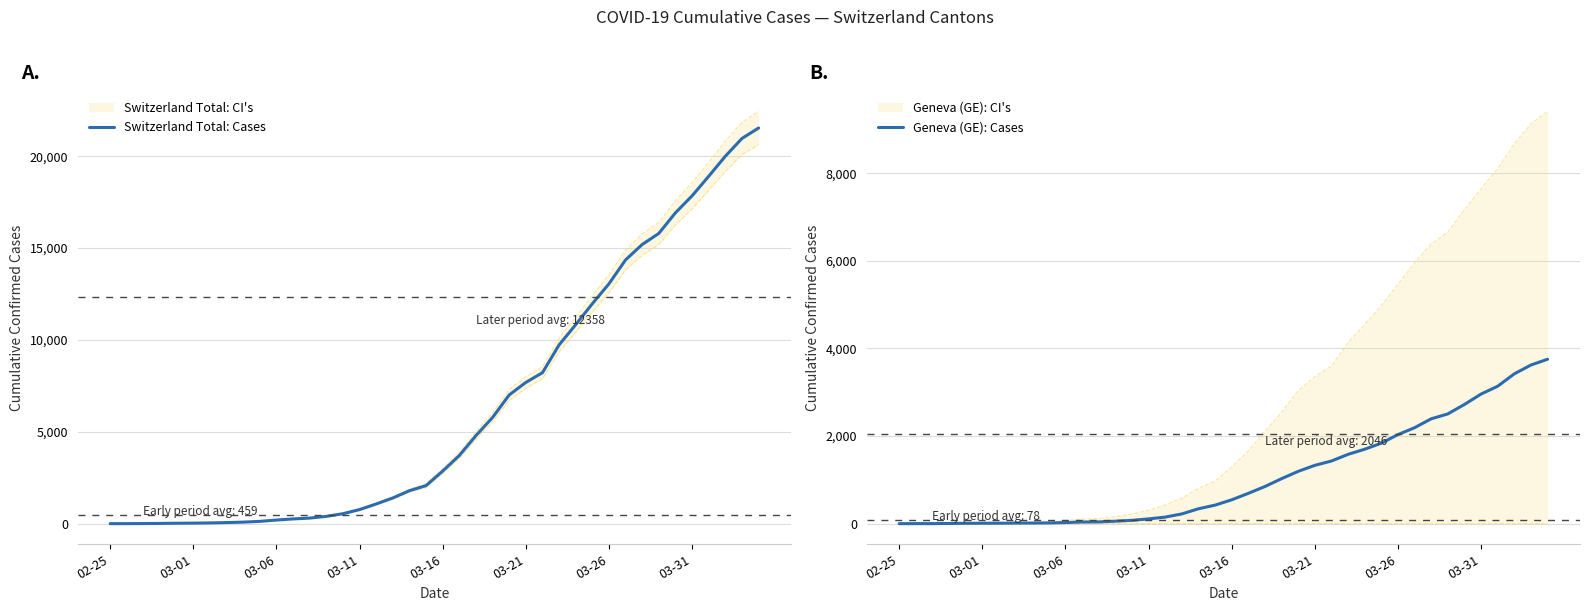

Rank the series by their average value, from lowest to highest.

Geneva (GE): Cases, Switzerland Total: Cases